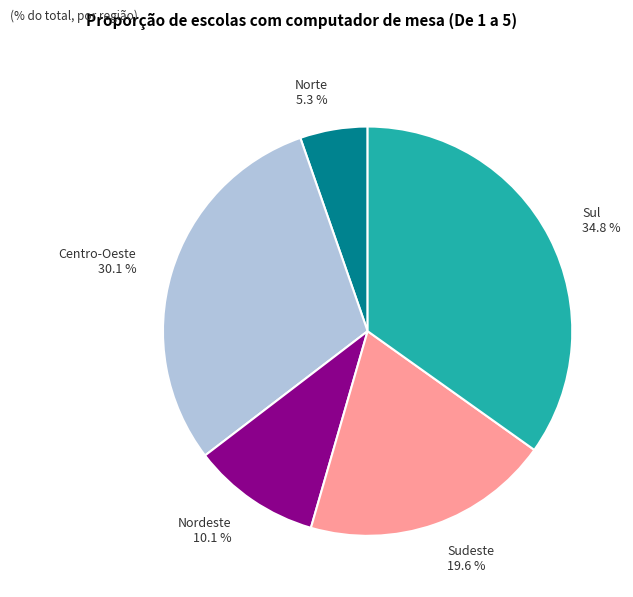

Rank the categories by value from lowest to highest.

Norte, Nordeste, Sudeste, Centro-Oeste, Sul